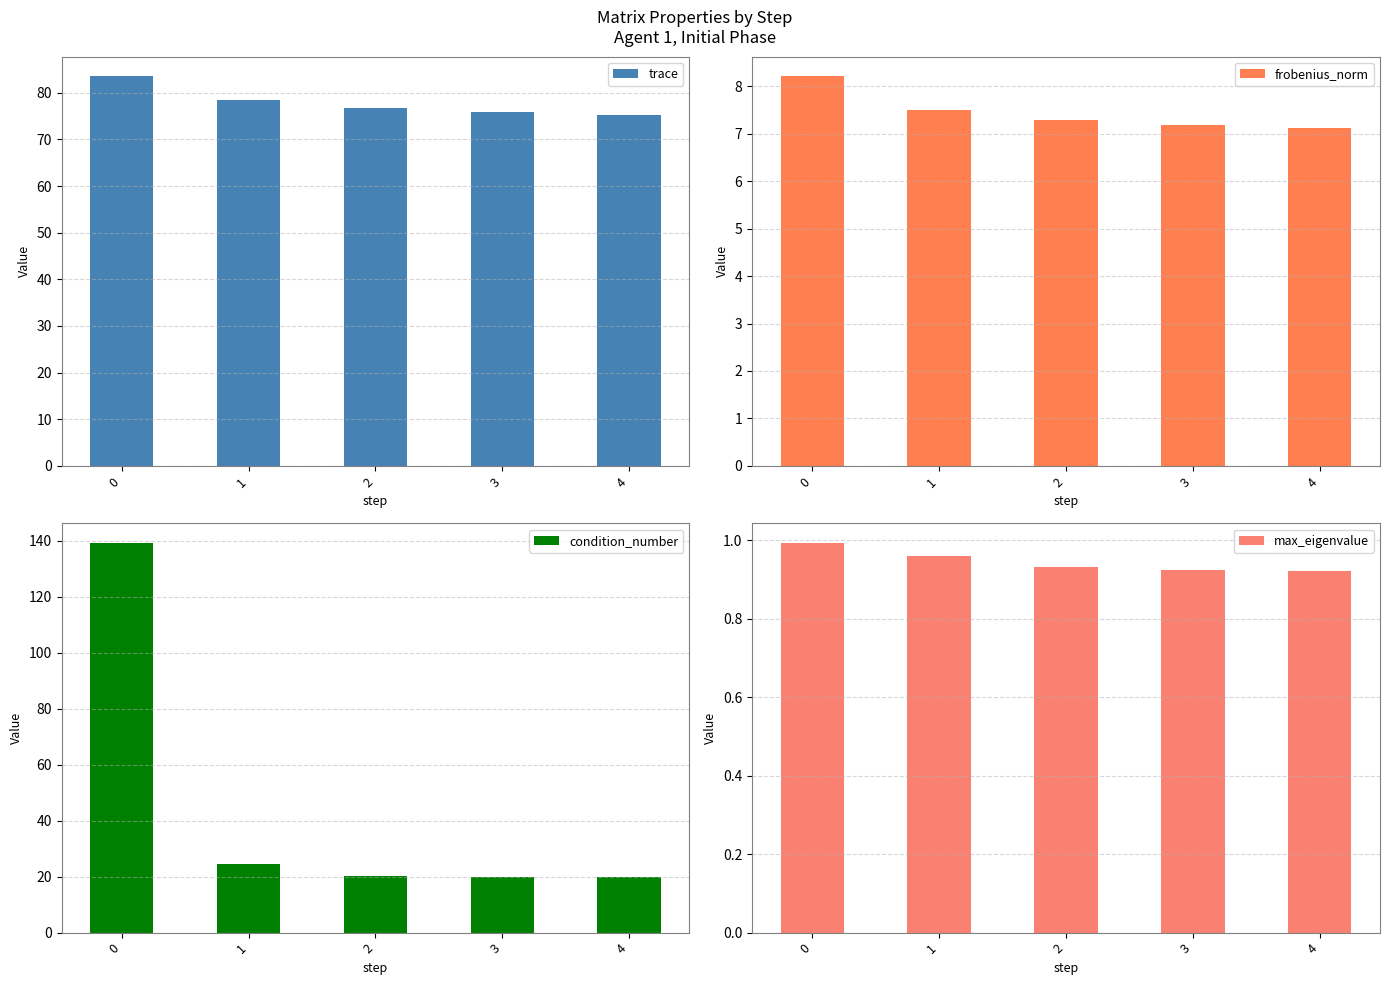

Which series has the largest total across all categories?

trace